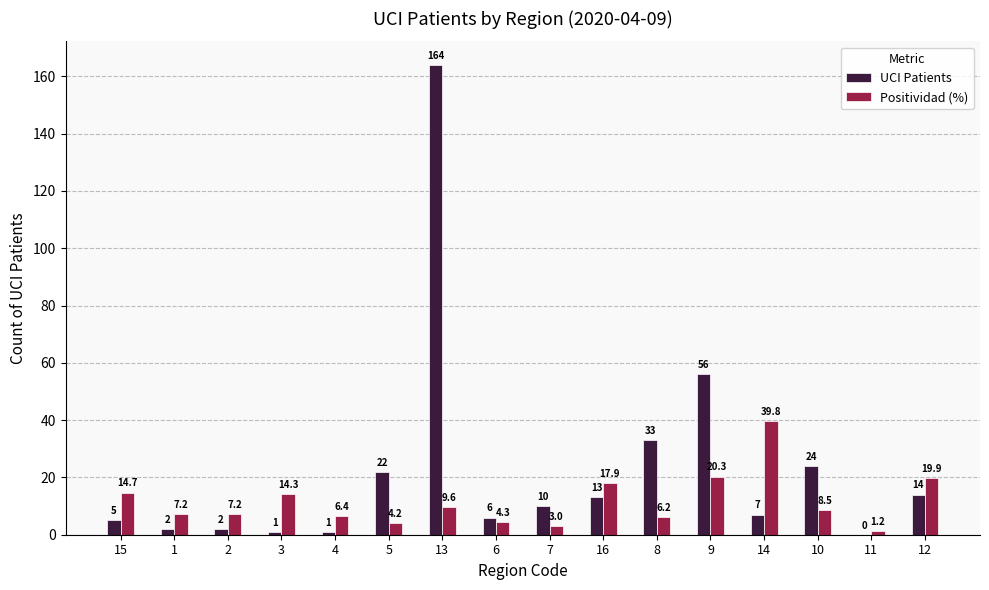

What is the approximate value of UCI Patients at 14?

7.0